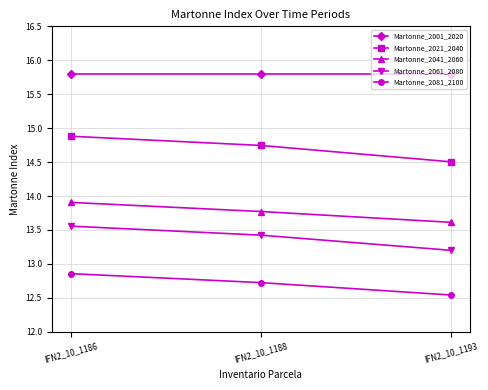

Is it true that Martonne_2041_2060 equals 18.6 at IFN2_10_1193?

False